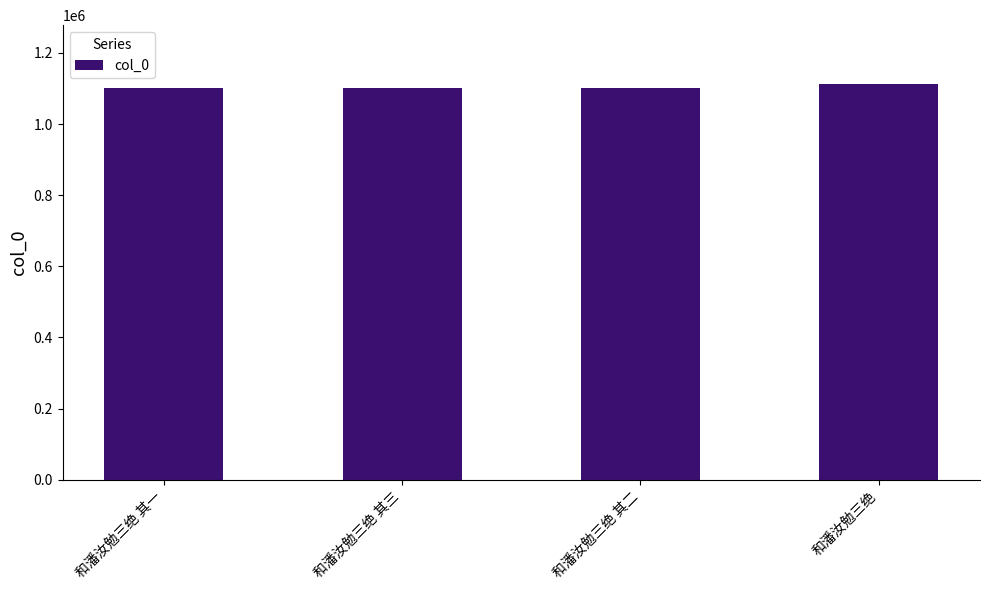

What is the value of the 2nd bar from the left?

1101952